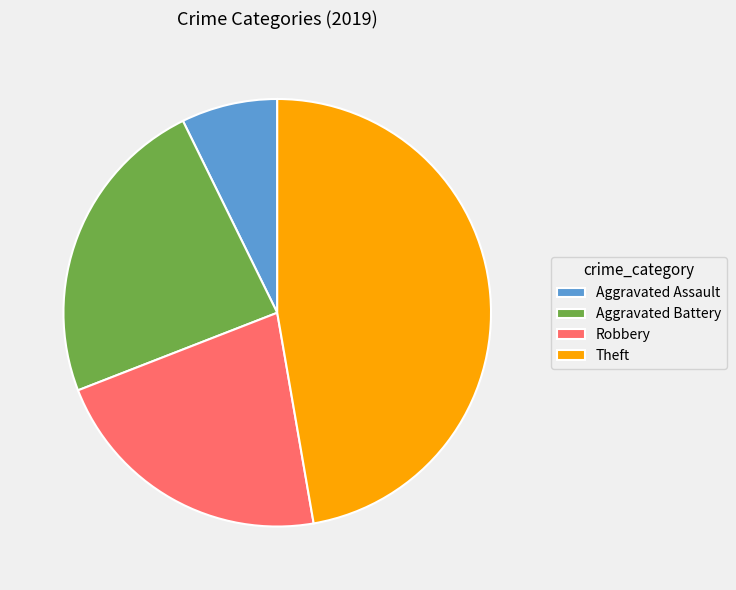

How many slices are in this pie chart?

4